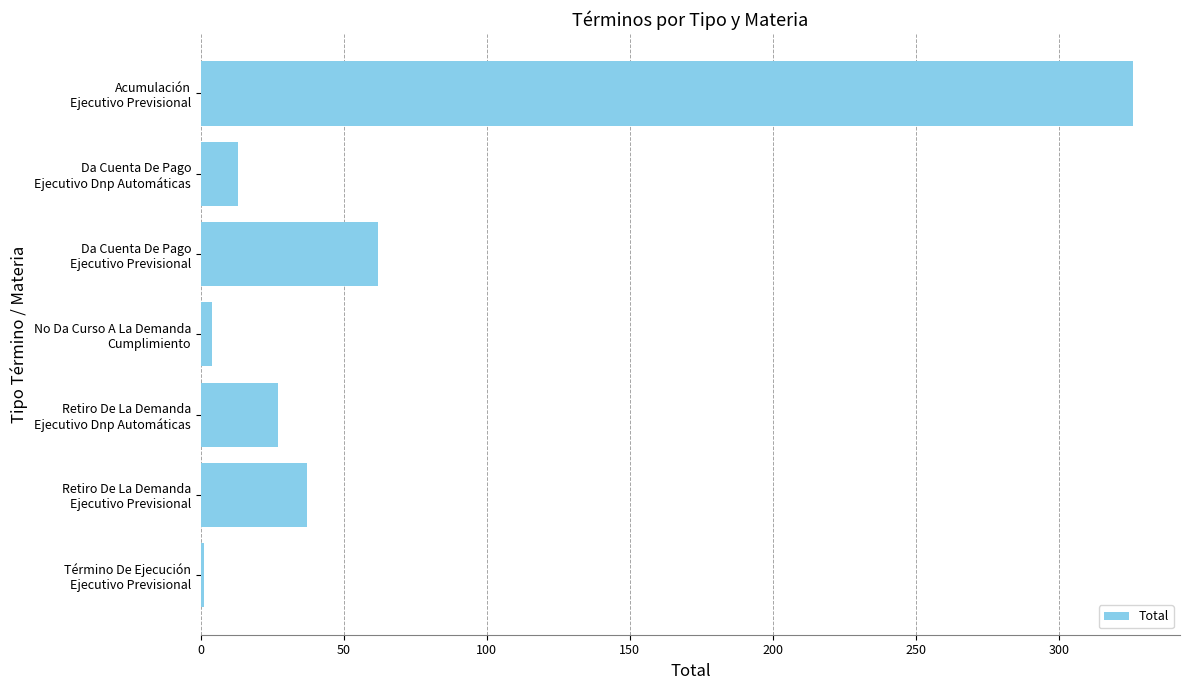

How many categories are shown in the chart?

7